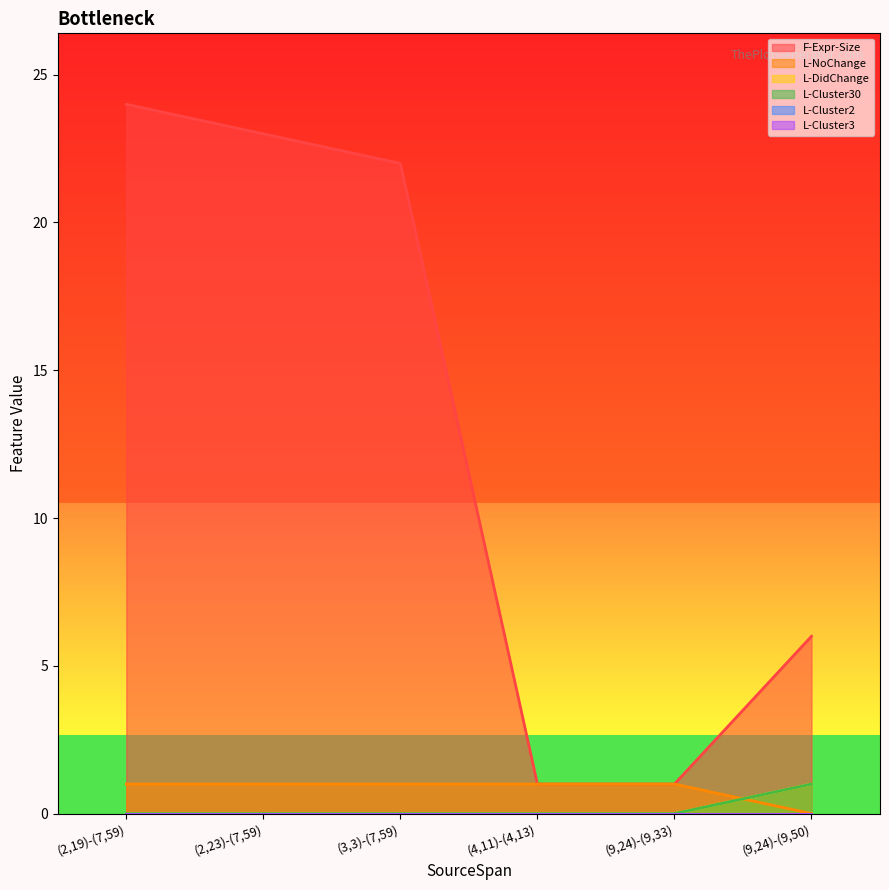

What is the highest value of the F-Expr-Size series?

24